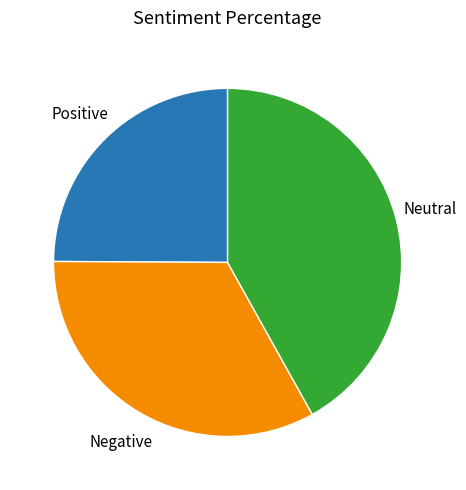

Count the number of slices in the pie.

3